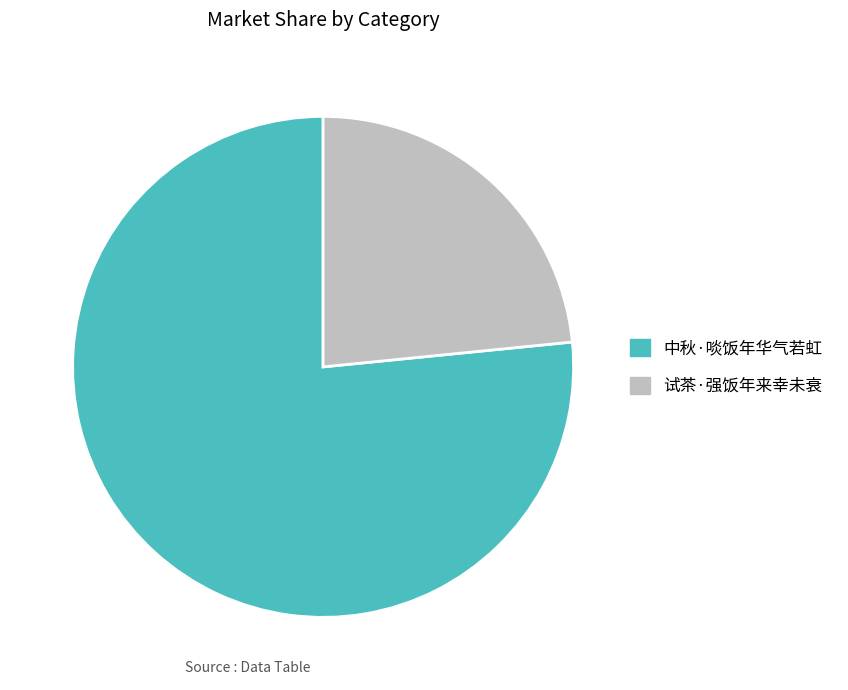

Does 试茶·强饭年来幸未衰 represent more than half of the total?

No